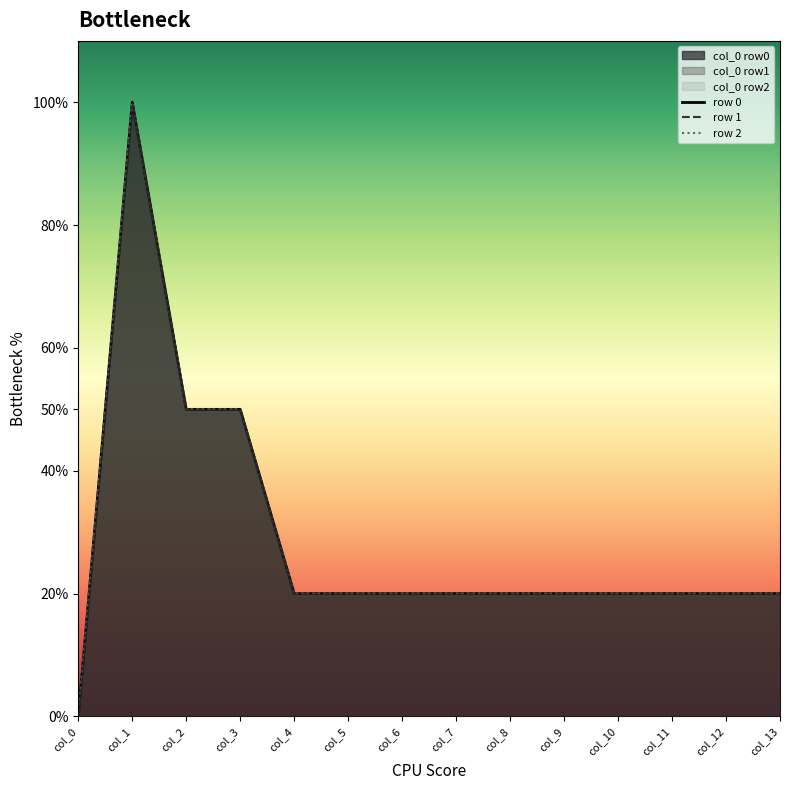

What is the value of the row 2 point at the 8th from the left?

0.2